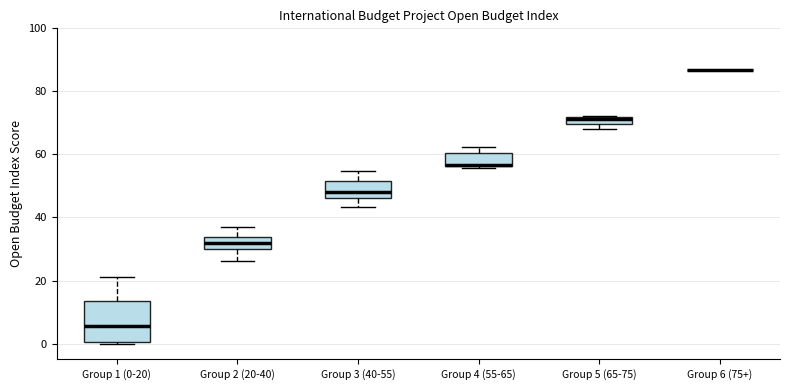

Where is the lower edge of the box for Group 4 (55-65) on the y-axis? The values are not printed on the chart, so give them approximately, as read against the axis.

56